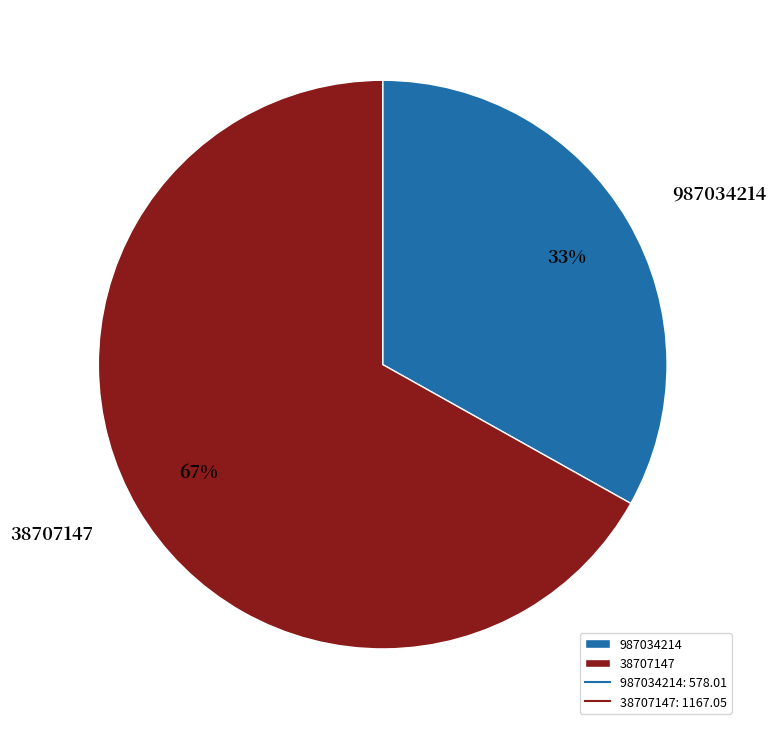

Count the number of slices in the pie.

2